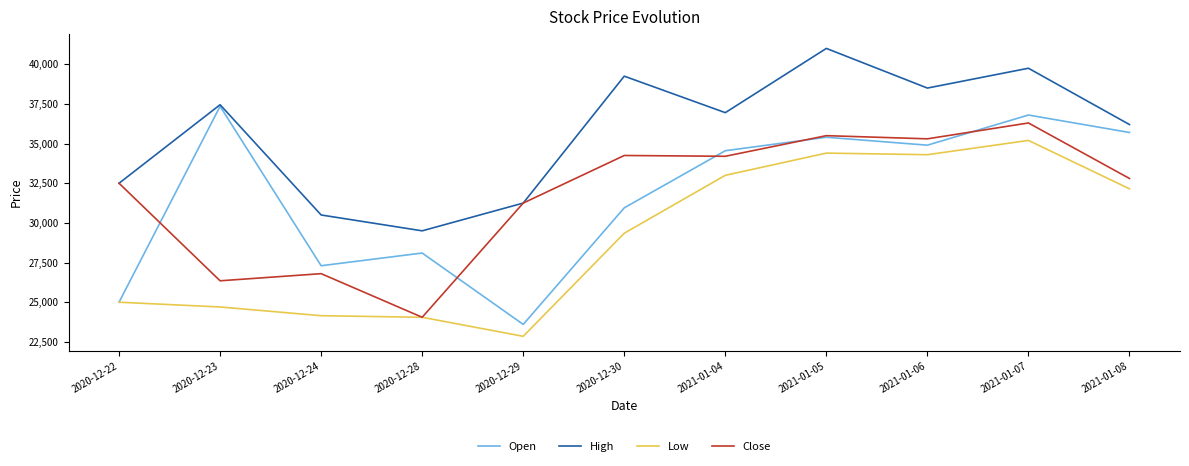

How many values in the Open series are below 34550?

5